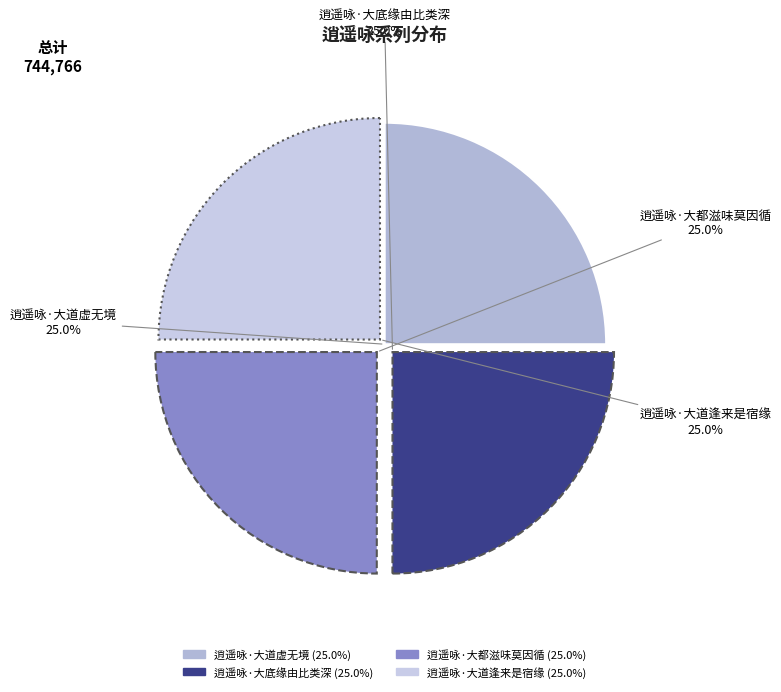

Is there any slice that represents more than half of the pie?

No